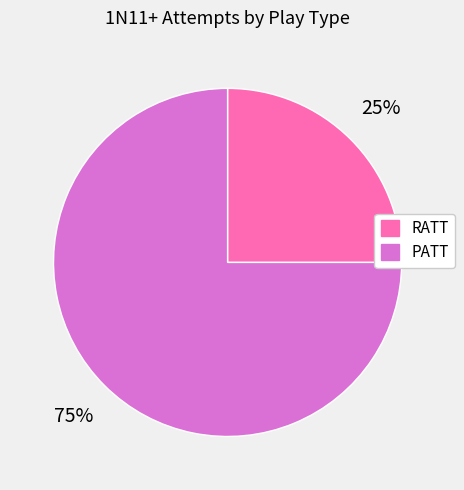

To the nearest percent, what is the difference between the largest and smallest slice percentages?

50%